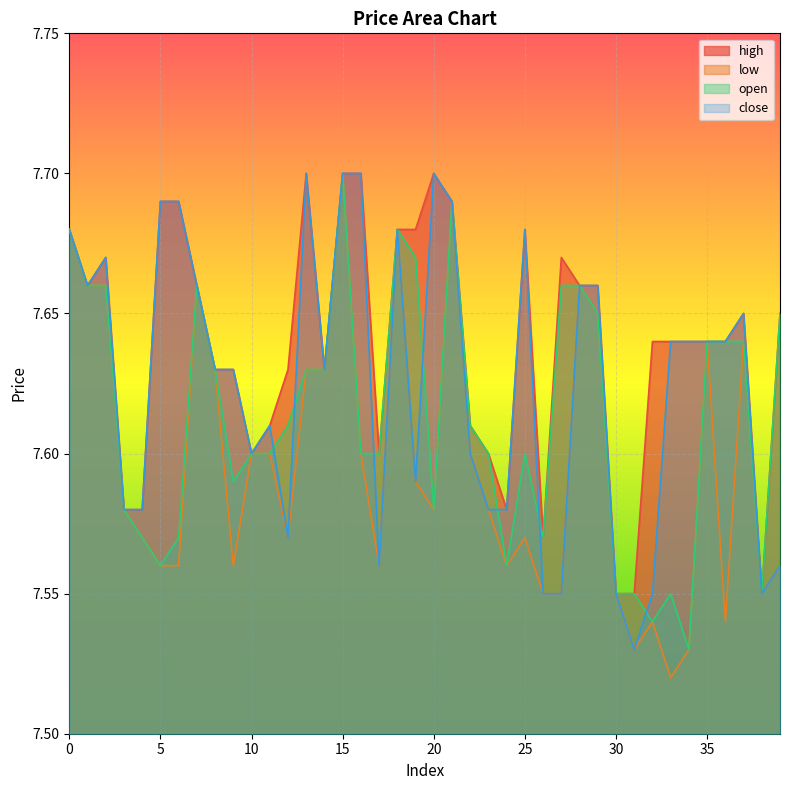

Which category has the lowest value in the close series?

31